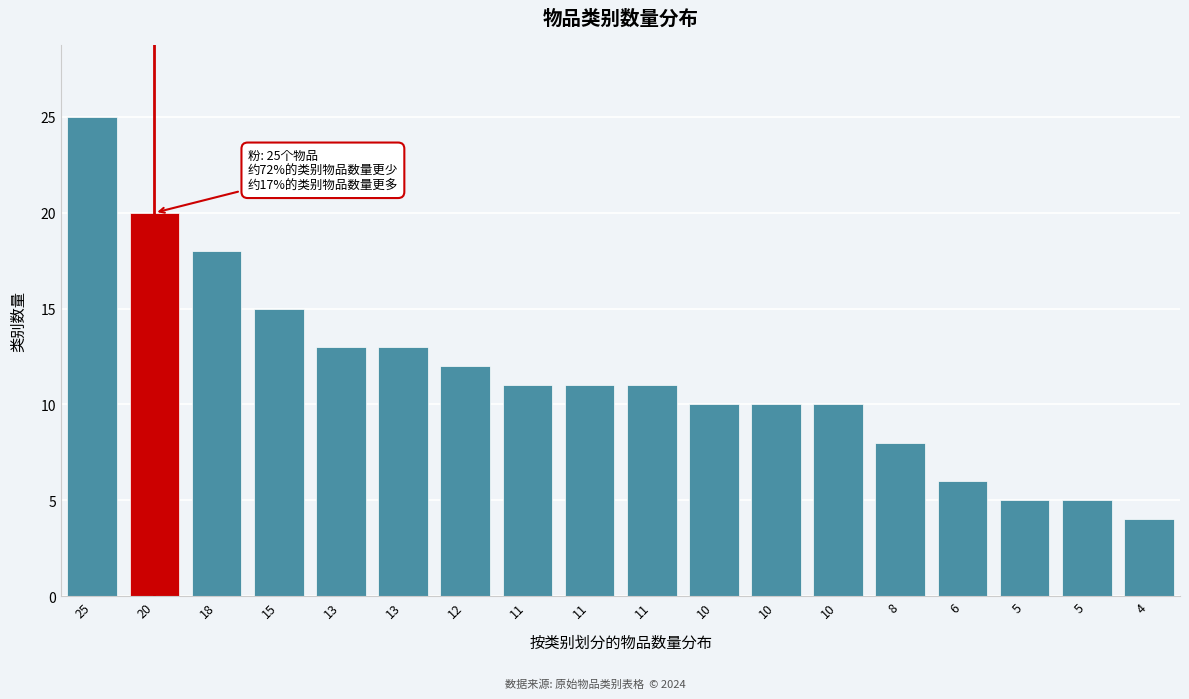

Count the number of categories in the chart.

18